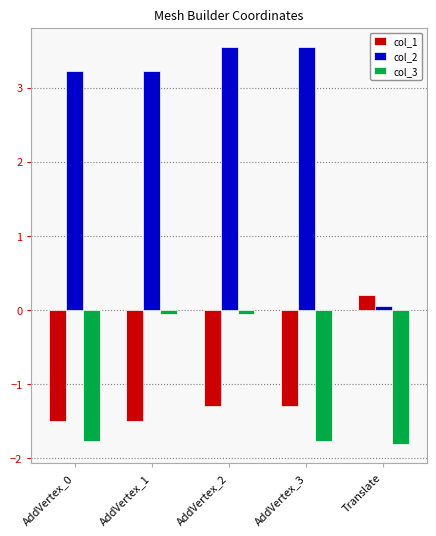

True or false: col_2 has a value of 3.5 at AddVertex_3.

True